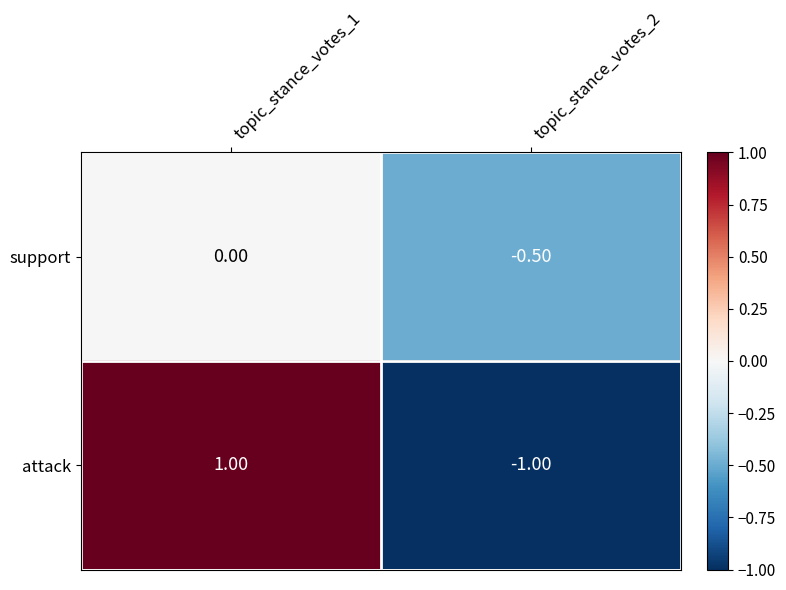

What is the difference between the highest and lowest values at topic_stance_votes_1?

1.0